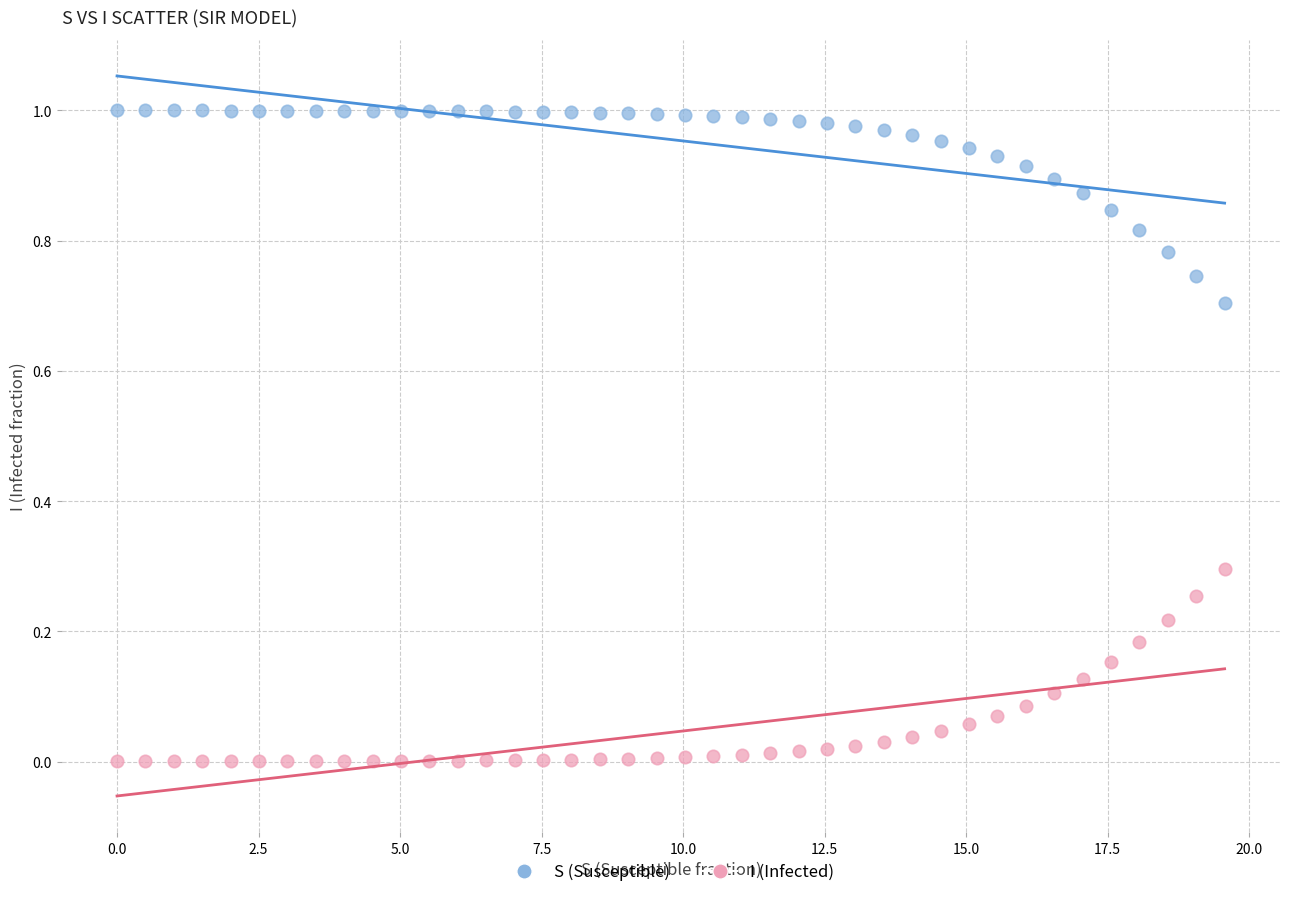

Which series contains the lowest Y value?

I (Infected)